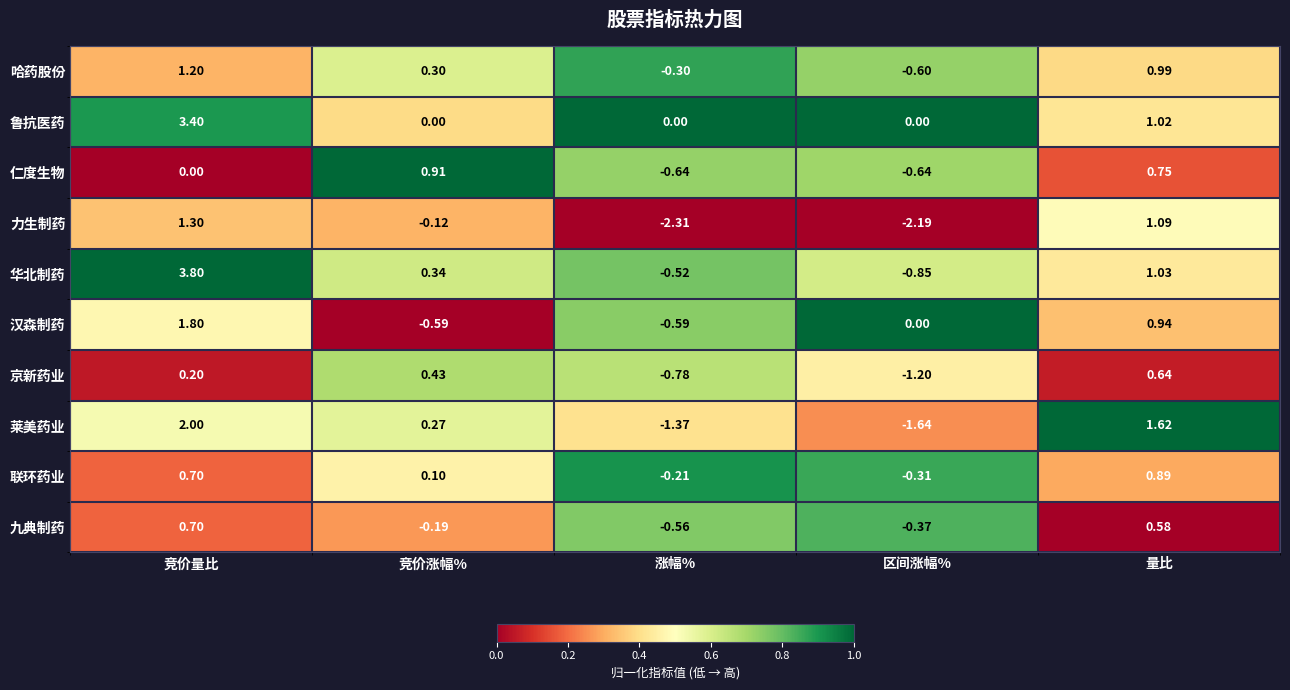

Which series has the largest range (max minus min)?

华北制药